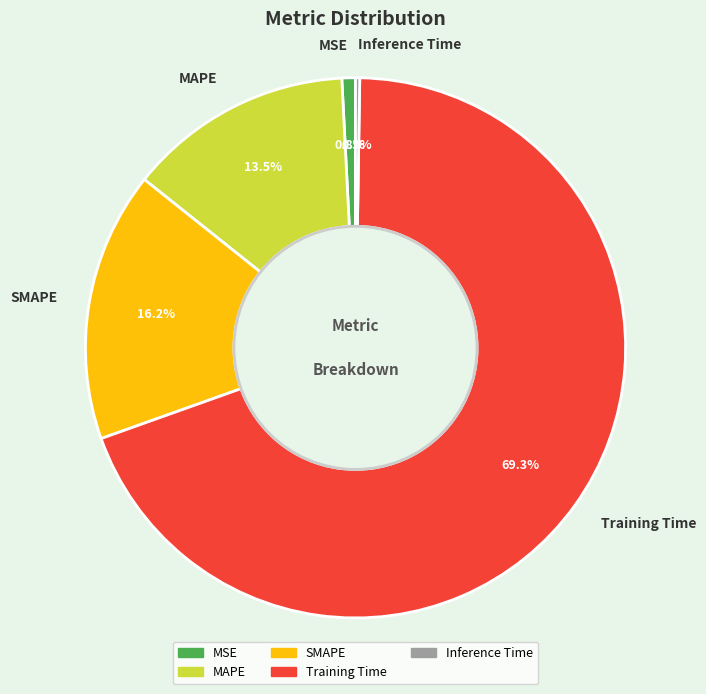

To the nearest percent, what is the difference between the largest and smallest slice percentages?

69%